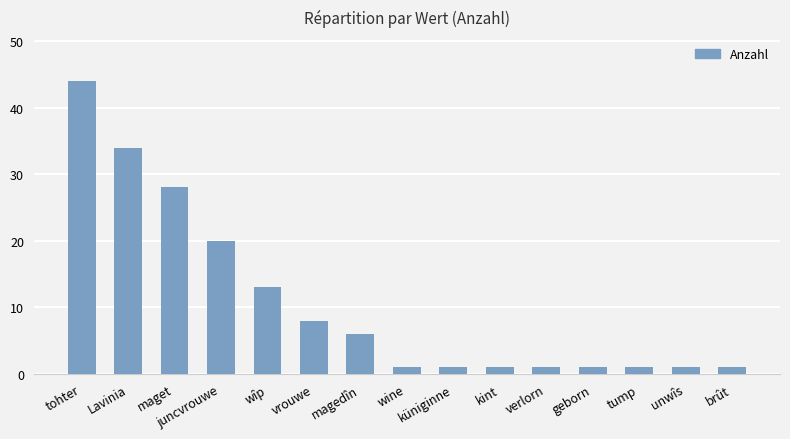

What is the maximum value shown in the chart?

44